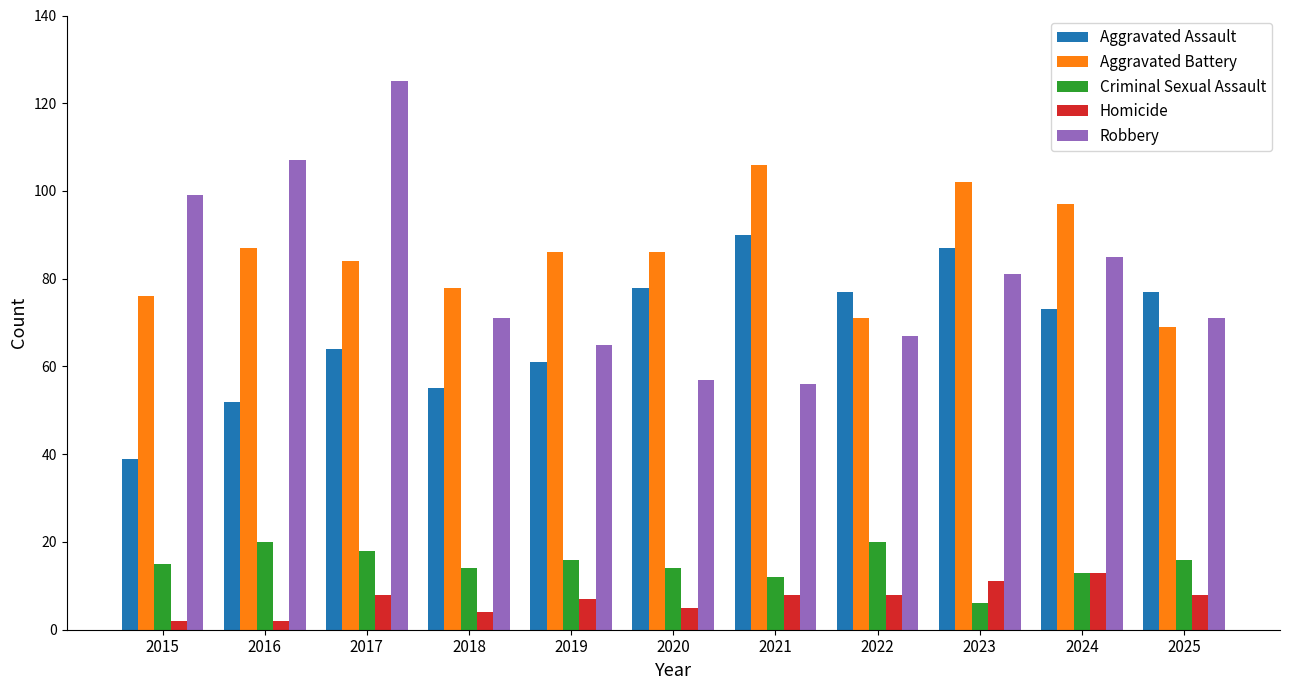

Reading left to right, what are all the values shown in this chart?

Aggravated Assault: 2015=39	2016=52	2017=64	2018=55	2019=61	2020=78	2021=90	2022=77	2023=87	2024=73	2025=77
Aggravated Battery: 2015=76	2016=87	2017=84	2018=78	2019=86	2020=86	2021=106	2022=71	2023=102	2024=97	2025=69
Criminal Sexual Assault: 2015=15	2016=20	2017=18	2018=14	2019=16	2020=14	2021=12	2022=20	2023=6	2024=13	2025=16
Homicide: 2015=2	2016=2	2017=8	2018=4	2019=7	2020=5	2021=8	2022=8	2023=11	2024=13	2025=8
Robbery: 2015=99	2016=107	2017=125	2018=71	2019=65	2020=57	2021=56	2022=67	2023=81	2024=85	2025=71